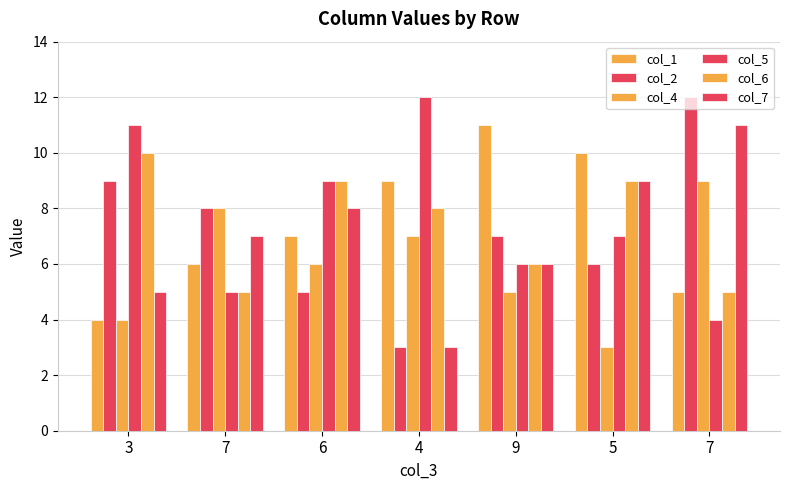

At how many categories does at least one series exceed 7?

7